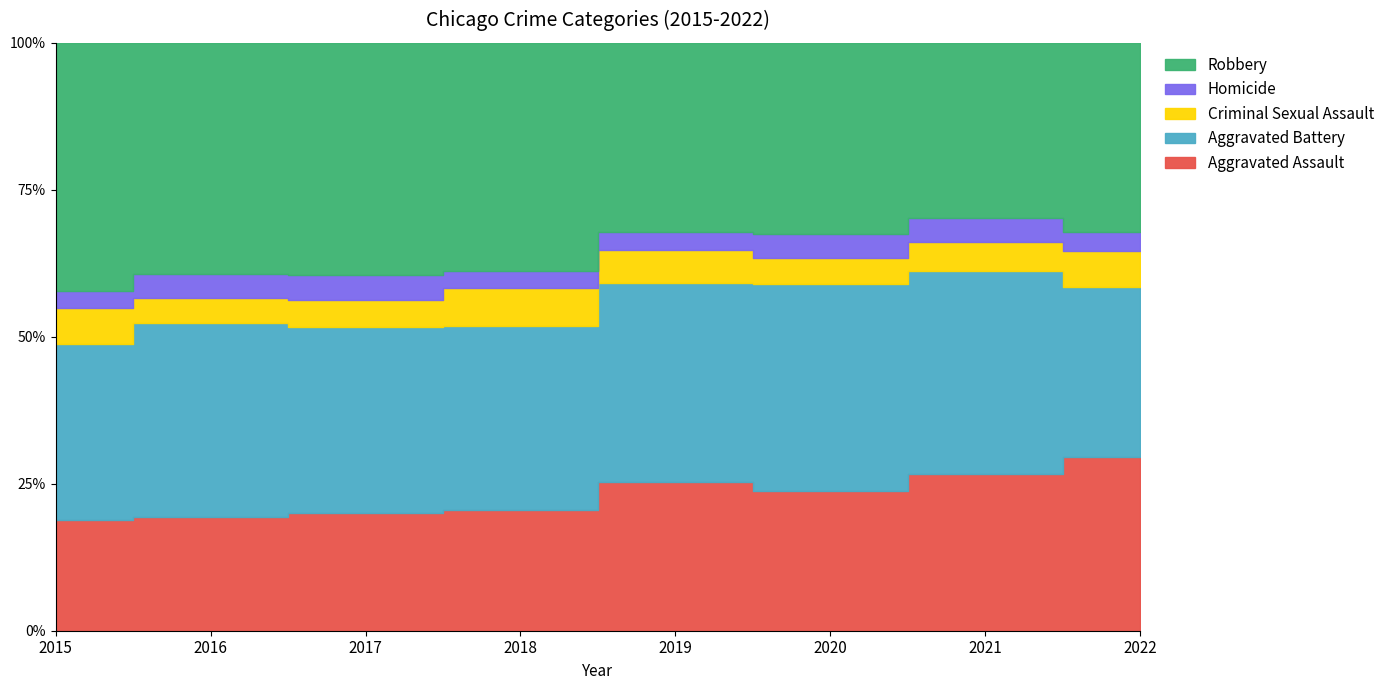

In Aggravated Battery, how many points are lower than both neighbors (excluding endpoints)?

1